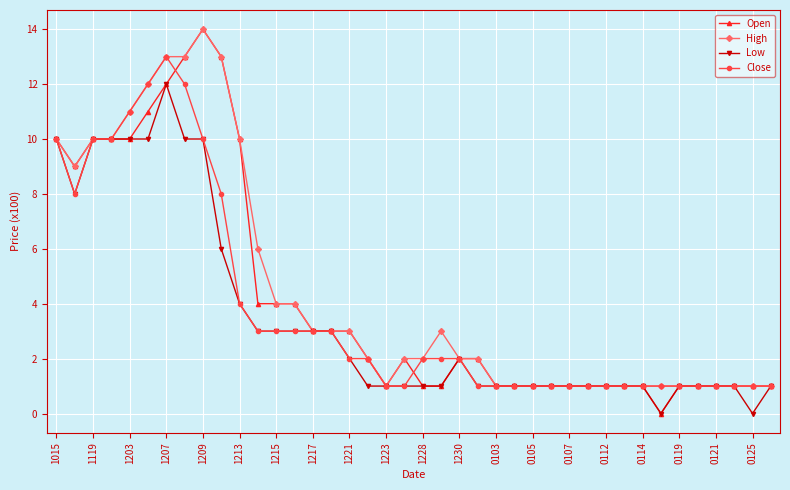

What is the value of the High point at the 35th from the left?

1.0